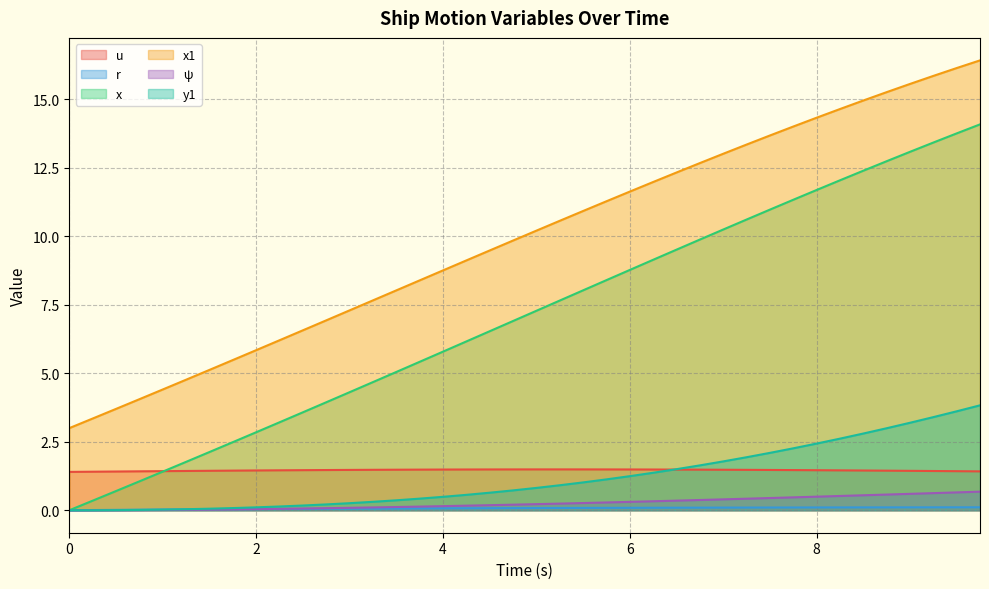

The ψ series shows 0.5 at 8. True or false?

True